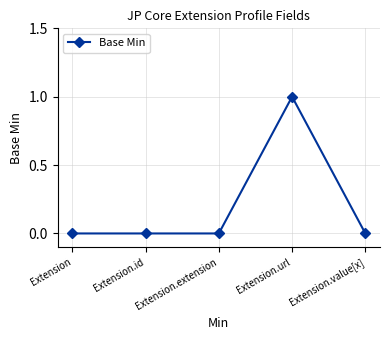

What is the value of the 4th point from the left?

1